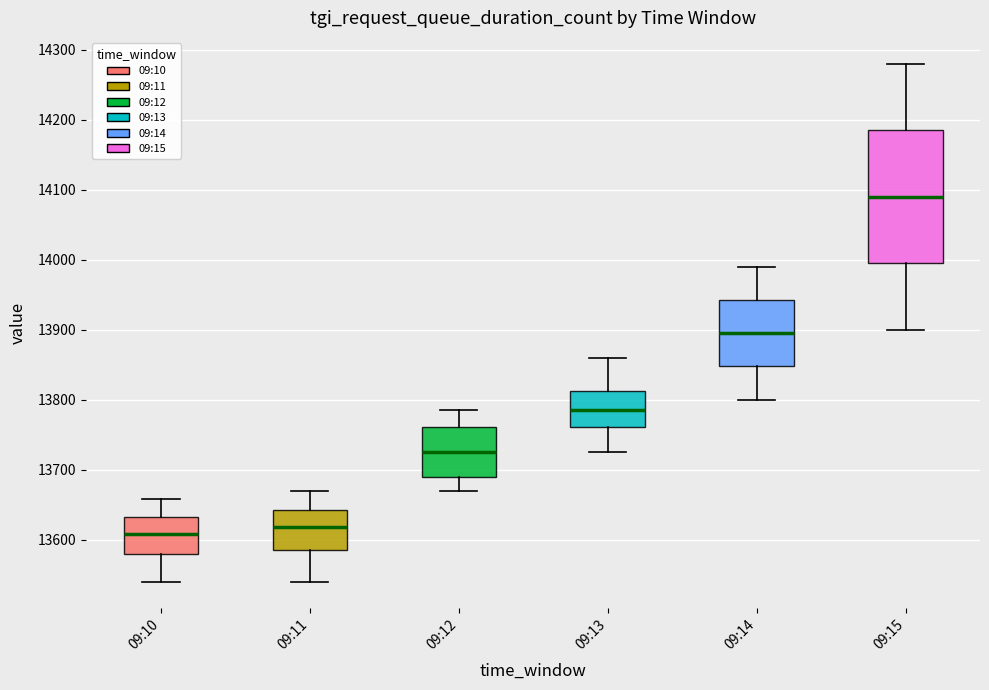

Reading left to right, read every box against the y-axis: the position of its median line, the range the box covers, and the ends of its whiskers. The values are not printed on the chart, so give them approximately, as read against the axis.

09:10: median 13610, box 13580 to 13630, whiskers 13540 to 13660
09:11: median 13620, box 13580 to 13640, whiskers 13540 to 13670
09:12: median 13730, box 13690 to 13760, whiskers 13670 to 13790
09:13: median 13790, box 13760 to 13810, whiskers 13730 to 13860
09:14: median 13900, box 13850 to 13940, whiskers 13800 to 13990
09:15: median 14090, box 14000 to 14190, whiskers 13900 to 14280